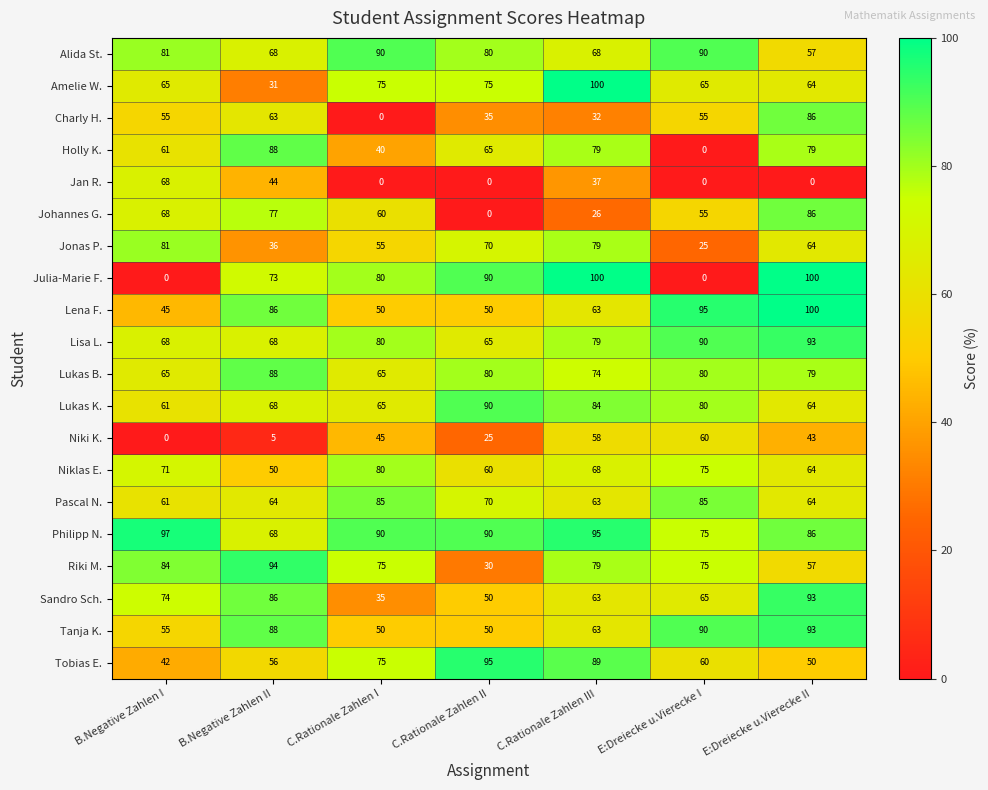

How many series are shown in this chart?

20